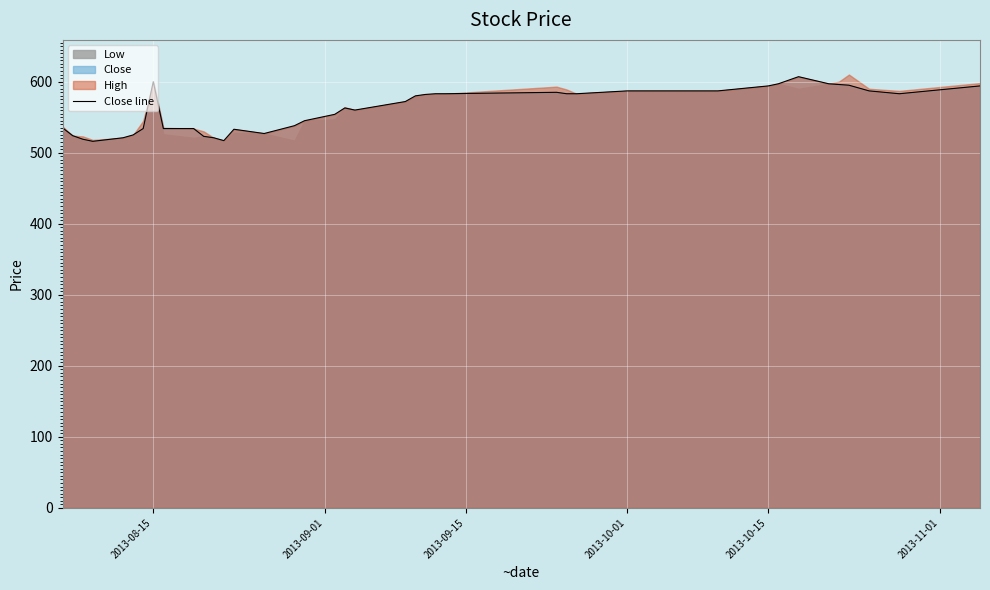

What is the maximum value for Close line?

607